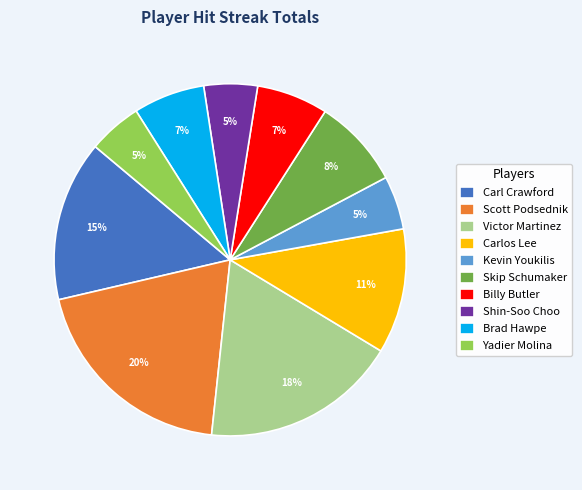

Combined, do Kevin Youkilis and Skip Schumaker account for over 50%?

No